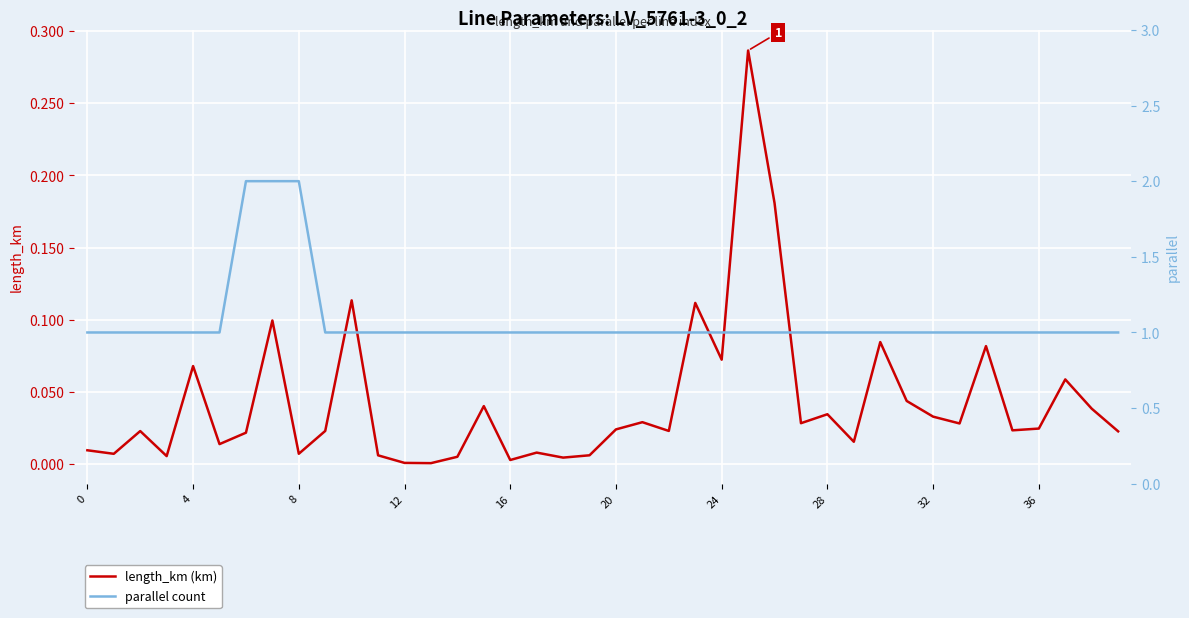

How many parallel count values are between 1 and 2?

40